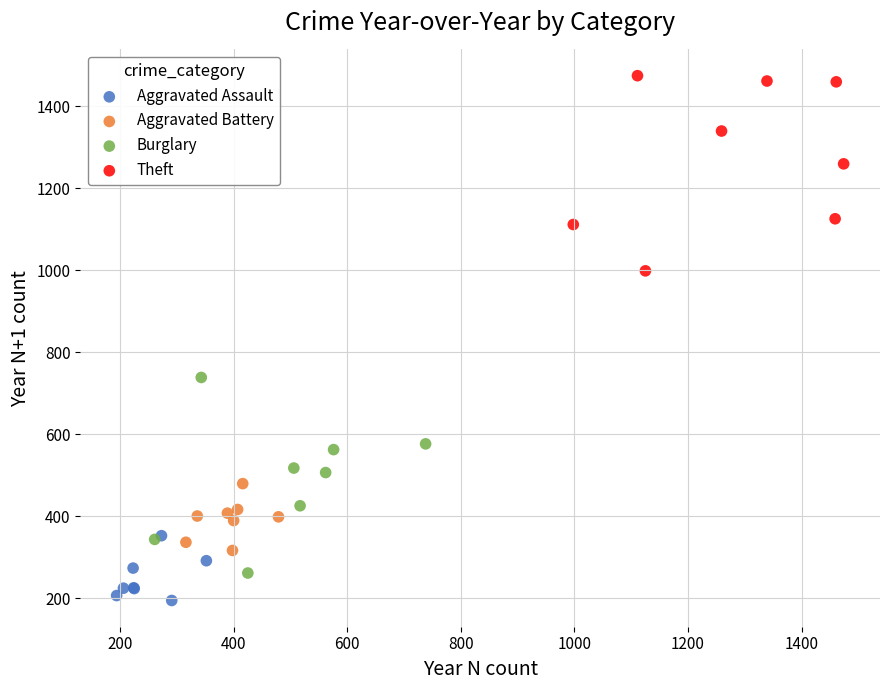

Which series contains the highest Y value?

Theft